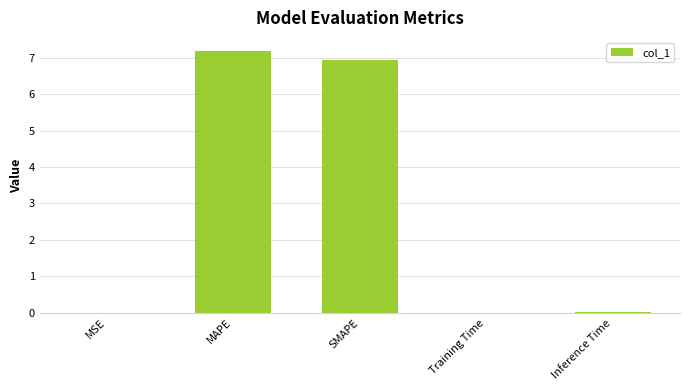

Which category has the highest value across all series?

MAPE